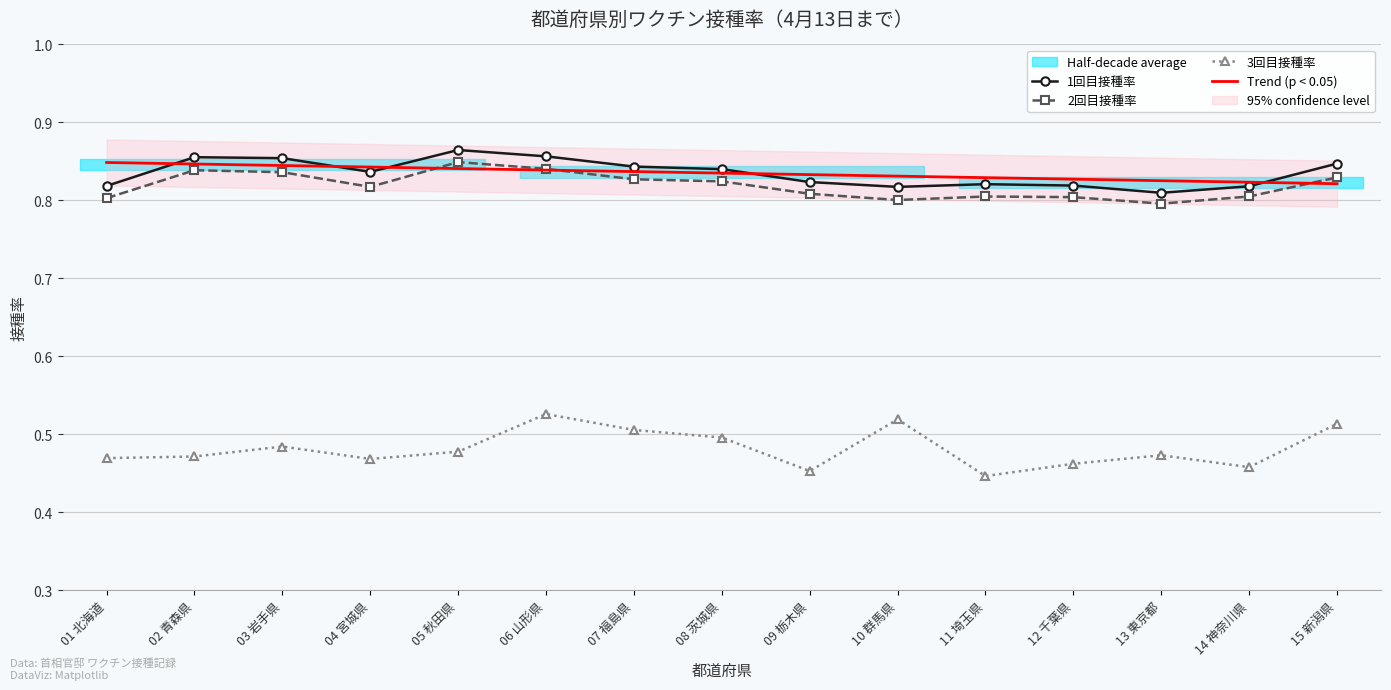

Reading left to right, transcribe all the data shown in this chart.

1回目接種率: 0.8	0.9	0.9	0.8	0.9	0.9	0.8	0.8	0.8	0.8	0.8	0.8	0.8	0.8	0.8
2回目接種率: 0.8	0.8	0.8	0.8	0.8	0.8	0.8	0.8	0.8	0.8	0.8	0.8	0.8	0.8	0.8
3回目接種率: 0.5	0.5	0.5	0.5	0.5	0.5	0.5	0.5	0.5	0.5	0.4	0.5	0.5	0.5	0.5
Trend (p < 0.05): 0.8	0.8	0.8	0.8	0.8	0.8	0.8	0.8	0.8	0.8	0.8	0.8	0.8	0.8	0.8